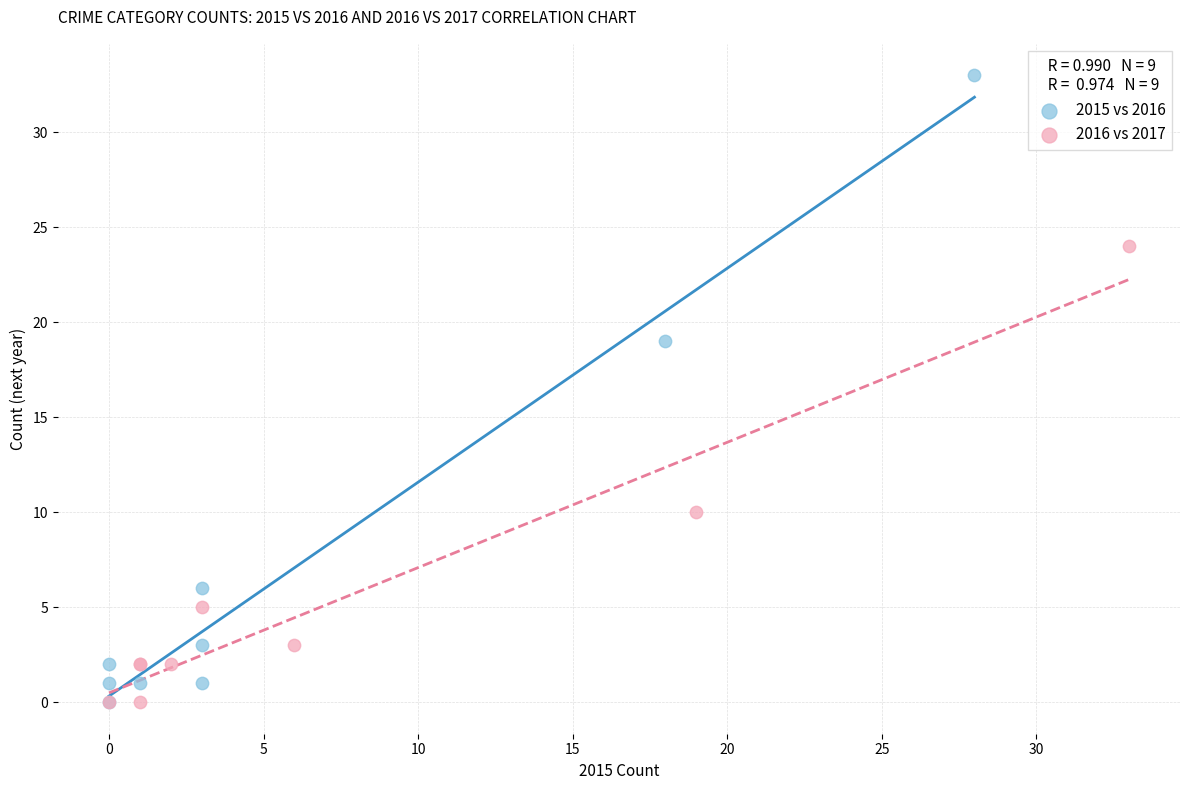

What are all the series names shown in the legend?

2015 vs 2016, 2016 vs 2017